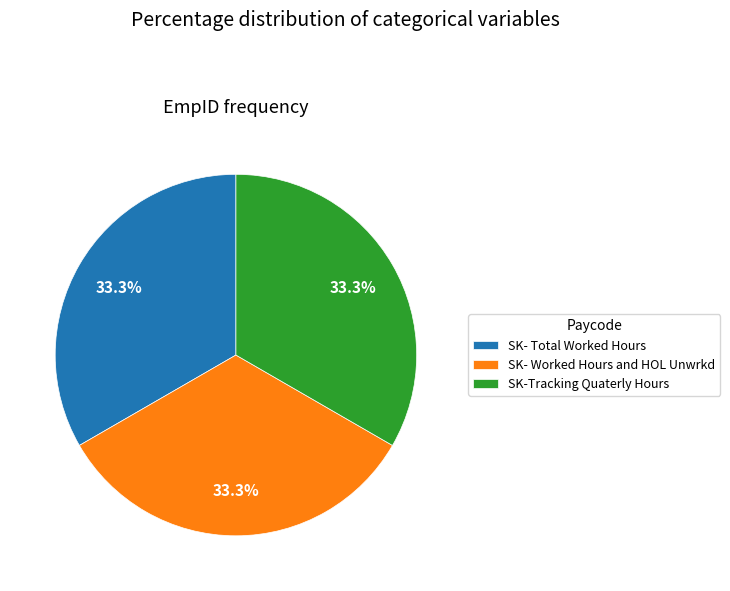

Is there any slice that represents more than half of the pie?

No